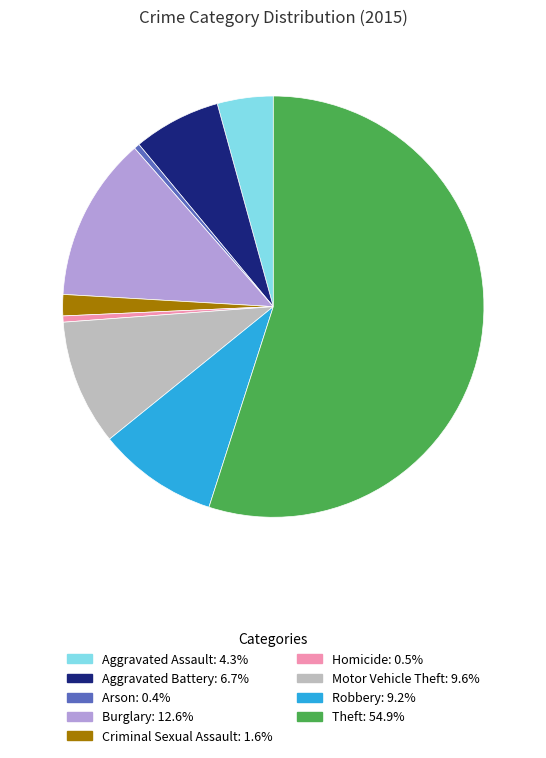

Which slice is the largest?

Theft